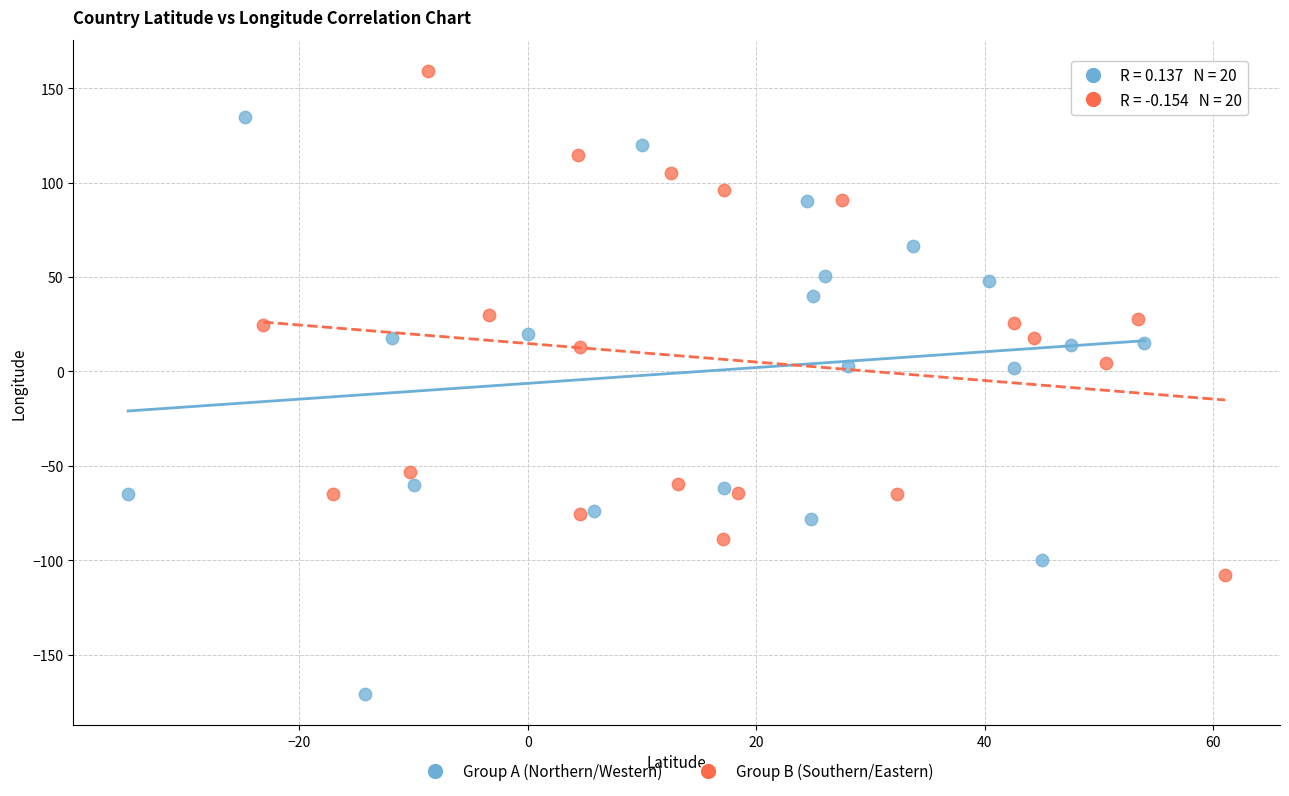

Which series reaches the maximum Y coordinate?

Group B (Southern/Eastern)